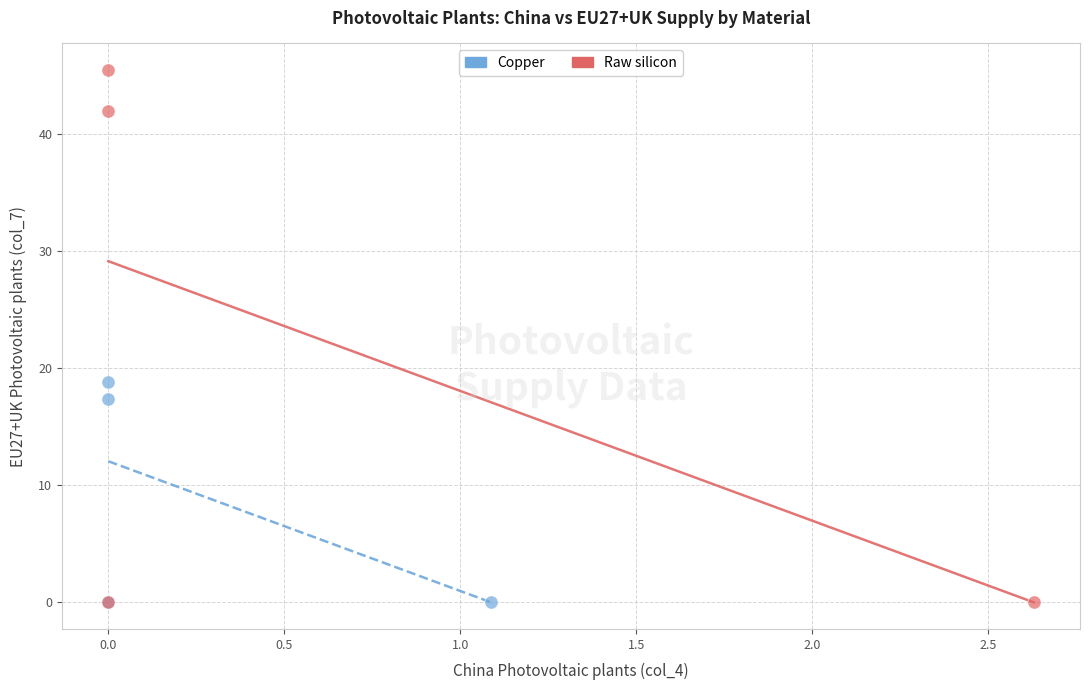

Which series has the widest spread of Y values?

Raw silicon